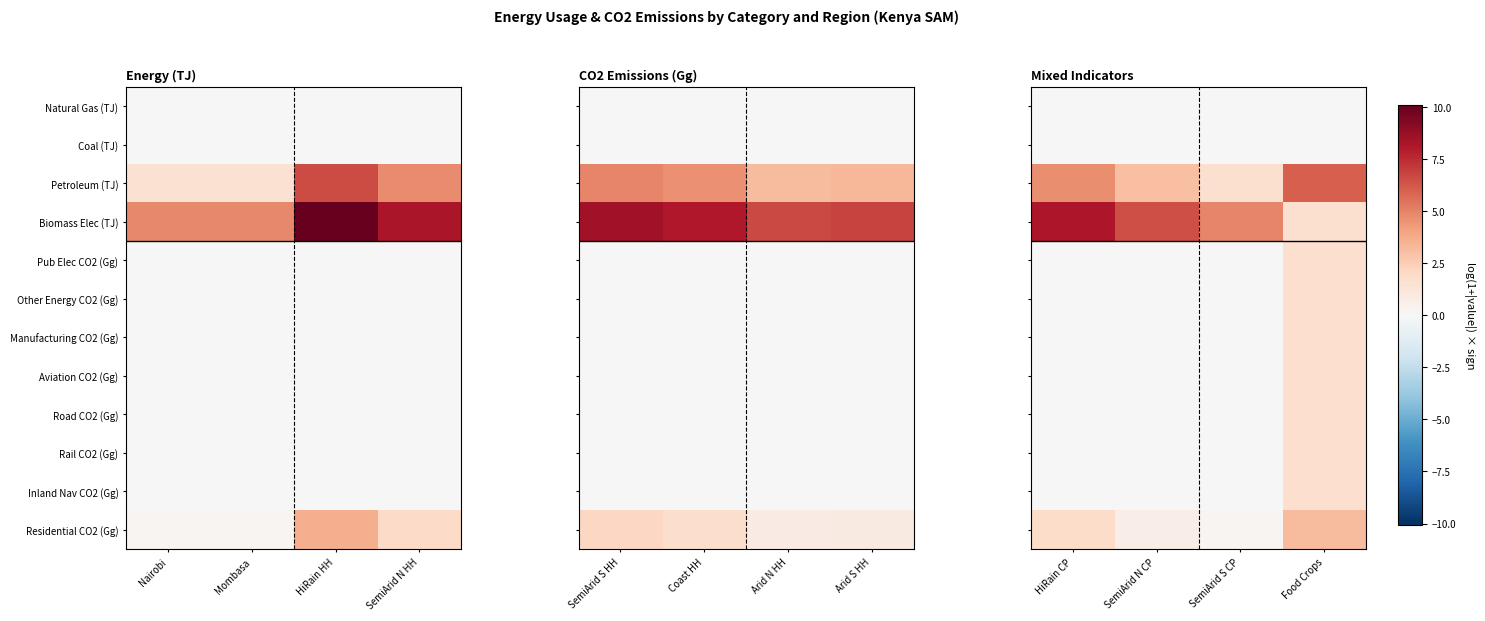

Which series has the widest spread of values?

Biomass Elec (TJ)